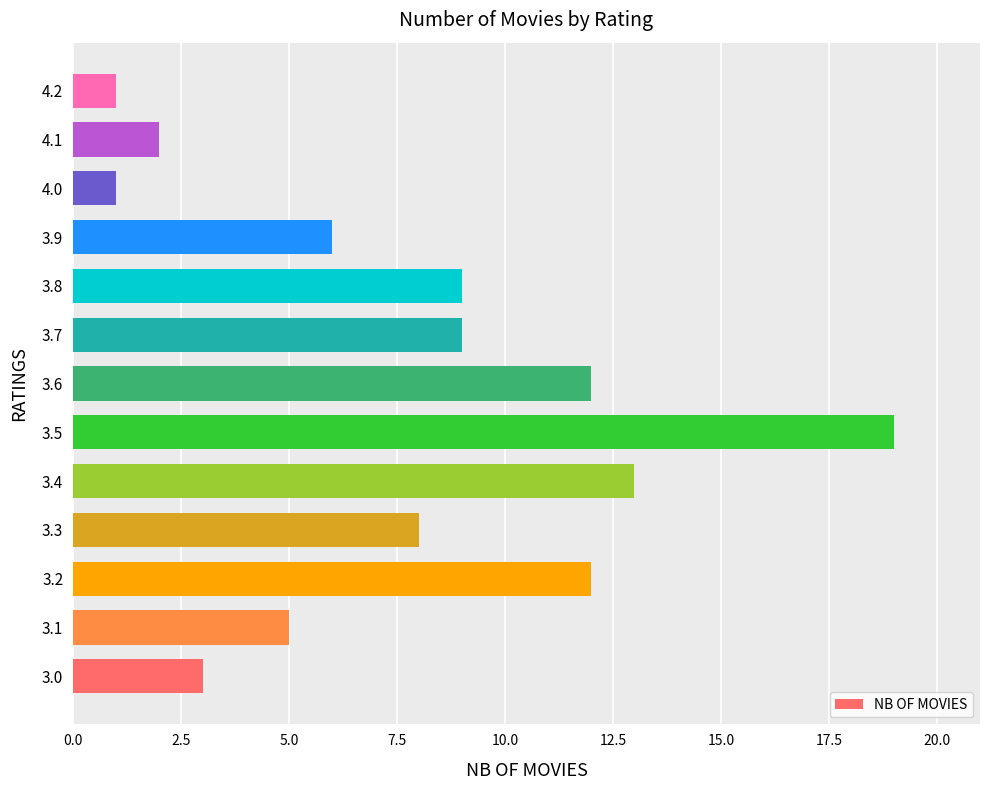

What is the greatest value displayed?

19